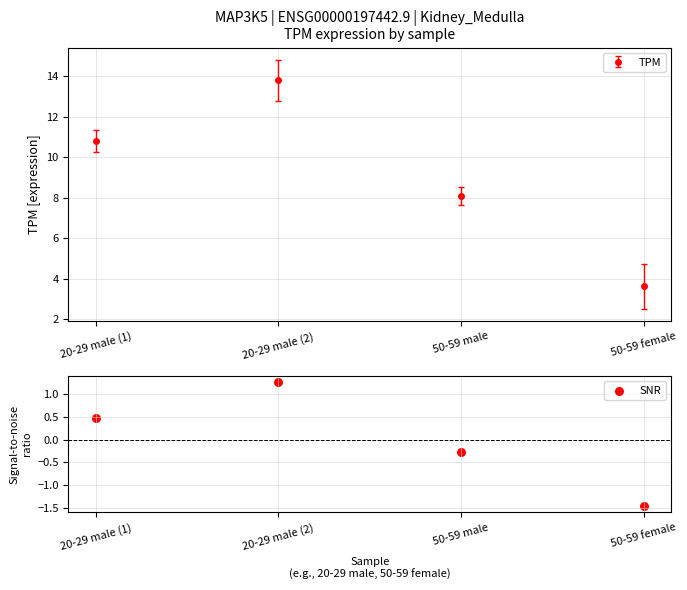

What is the change in value from 50-59 male to 50-59 female?

-1.2